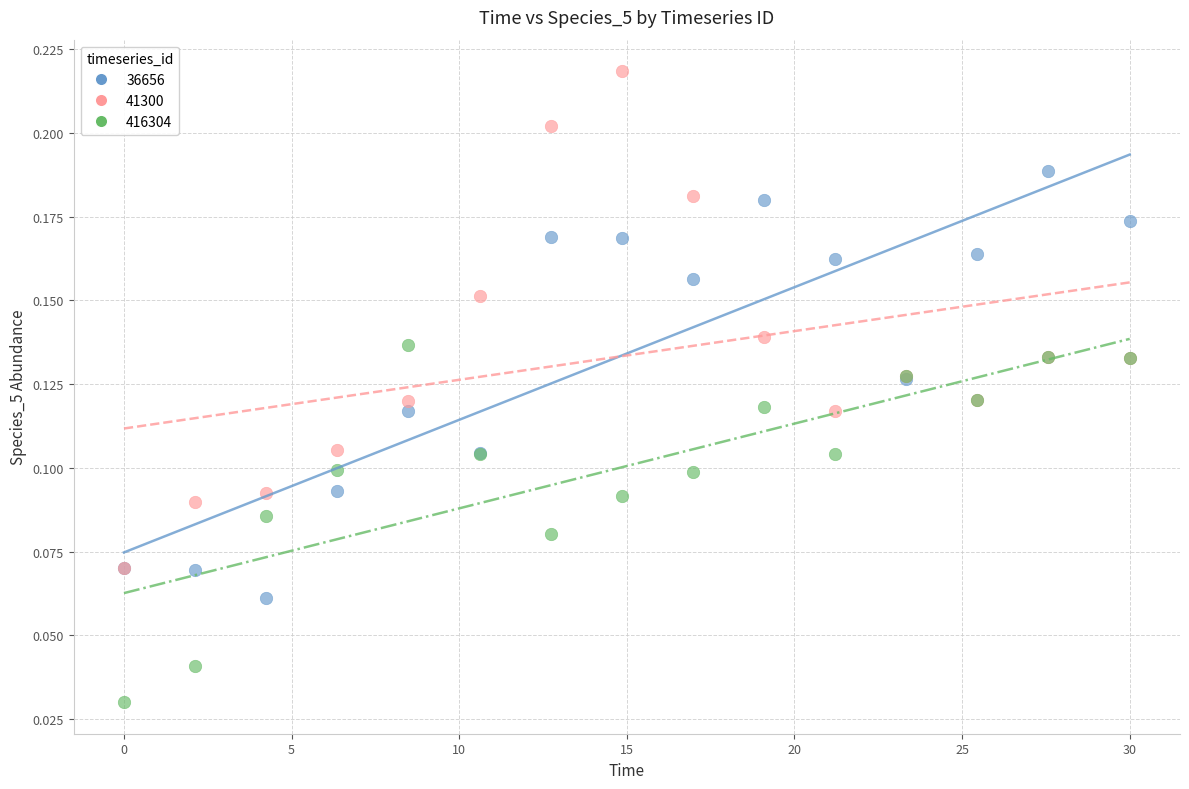

Which series reaches the minimum Y coordinate?

416304